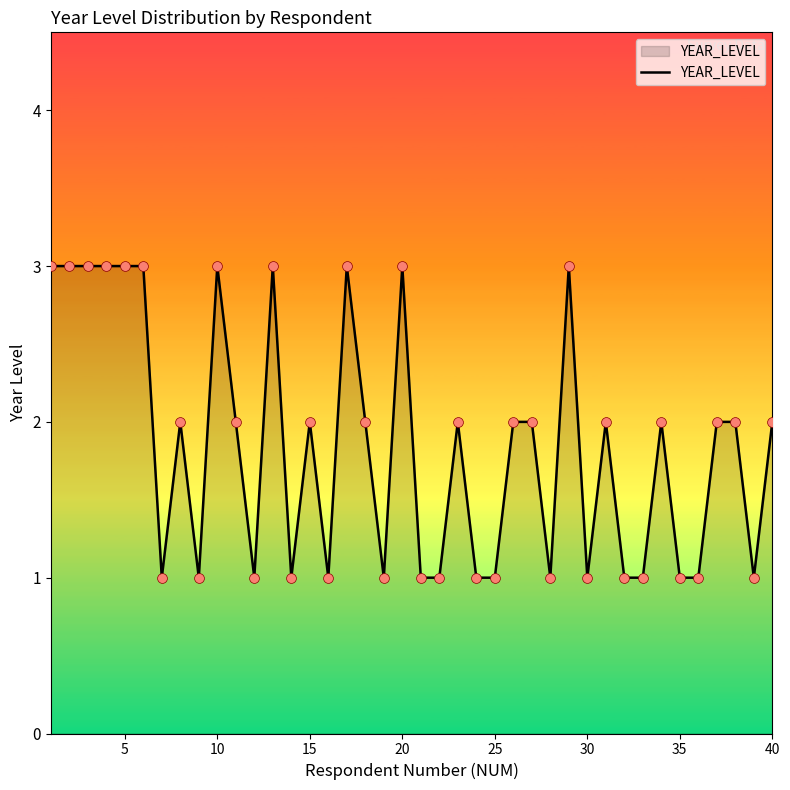

What is the greatest value displayed?

3